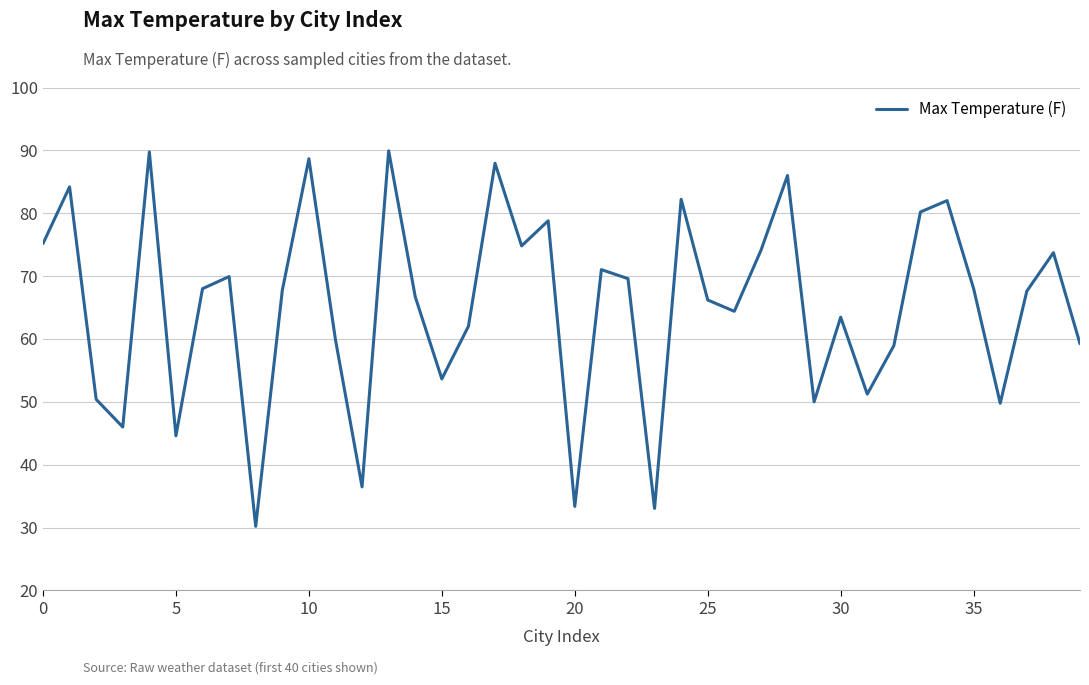

What is the smallest value displayed?

30.2